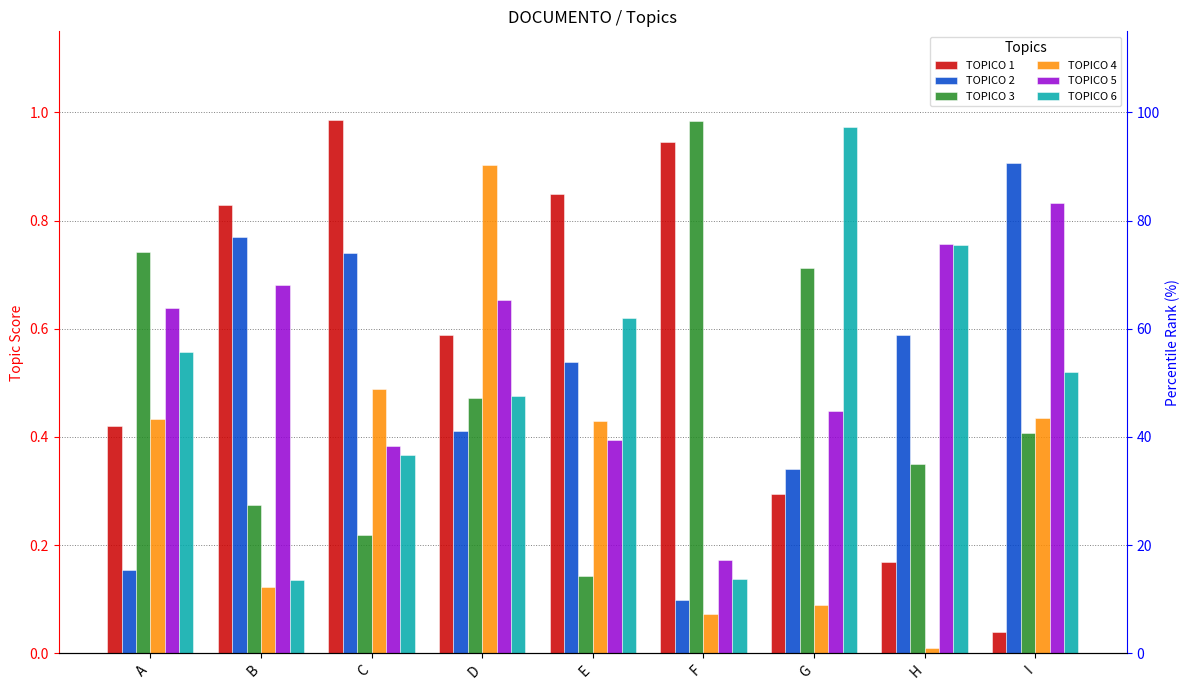

What is the difference between the maximum and second lowest values in the TOPICO 4 series?

0.8